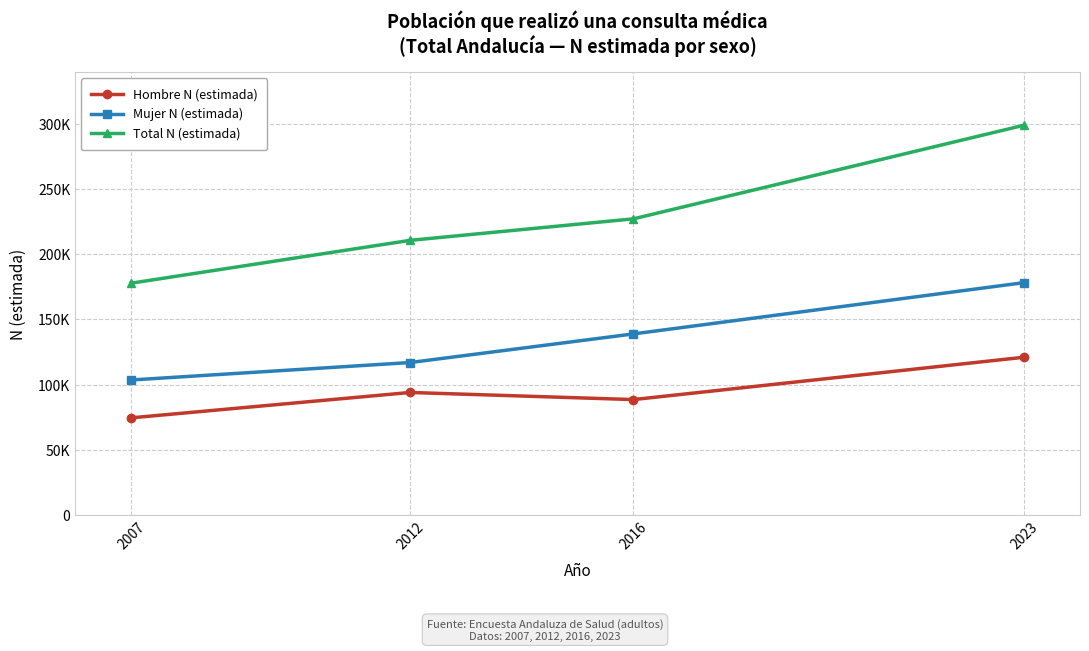

List the labels in order of Hombre N (estimada) value, smallest first.

2007, 2016, 2012, 2023